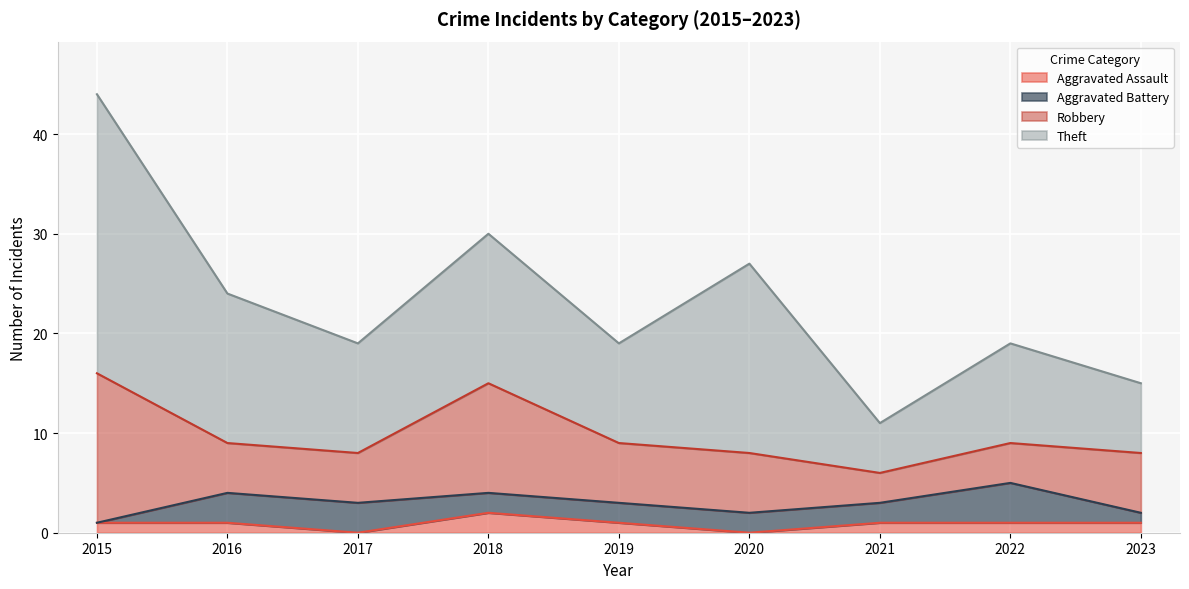

Where does the Theft series first go above 11?

2015